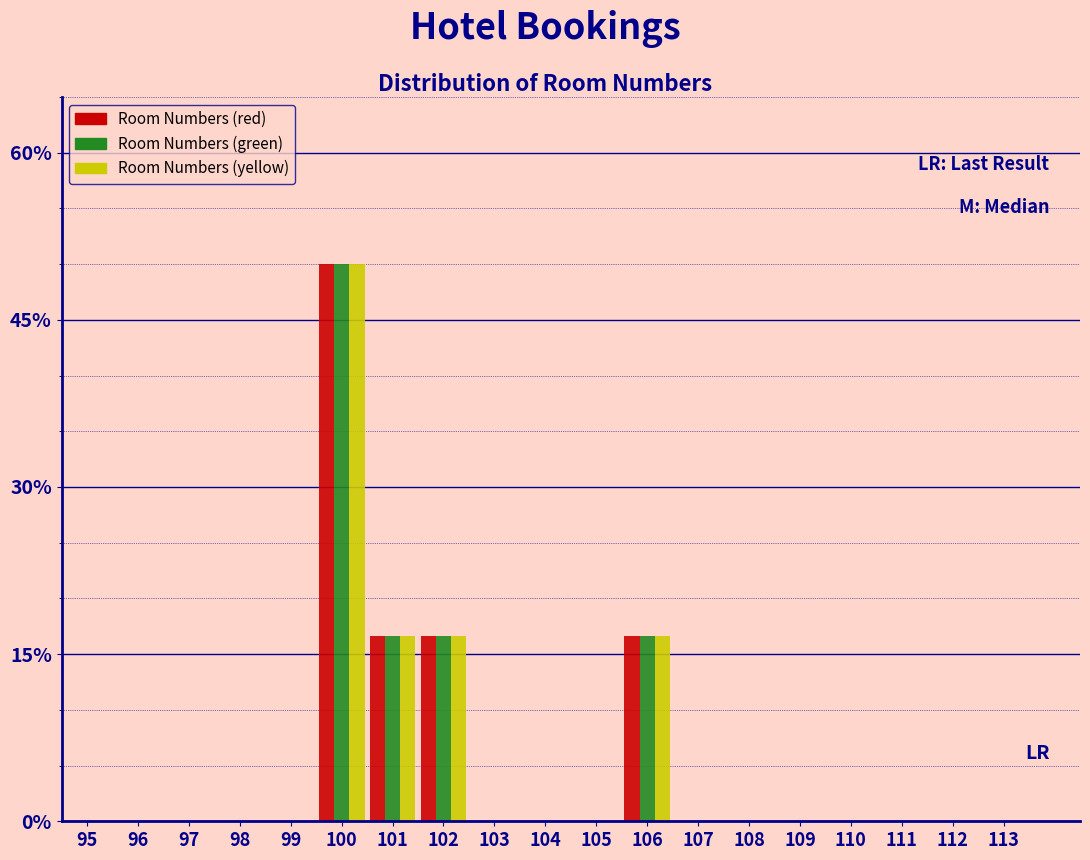

What is the sum of all Room Numbers (red) values?

100.0